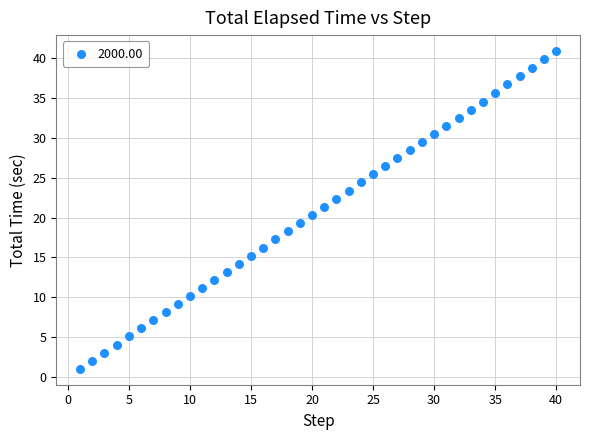

What is the range of Y values (max minus min)?

39.9